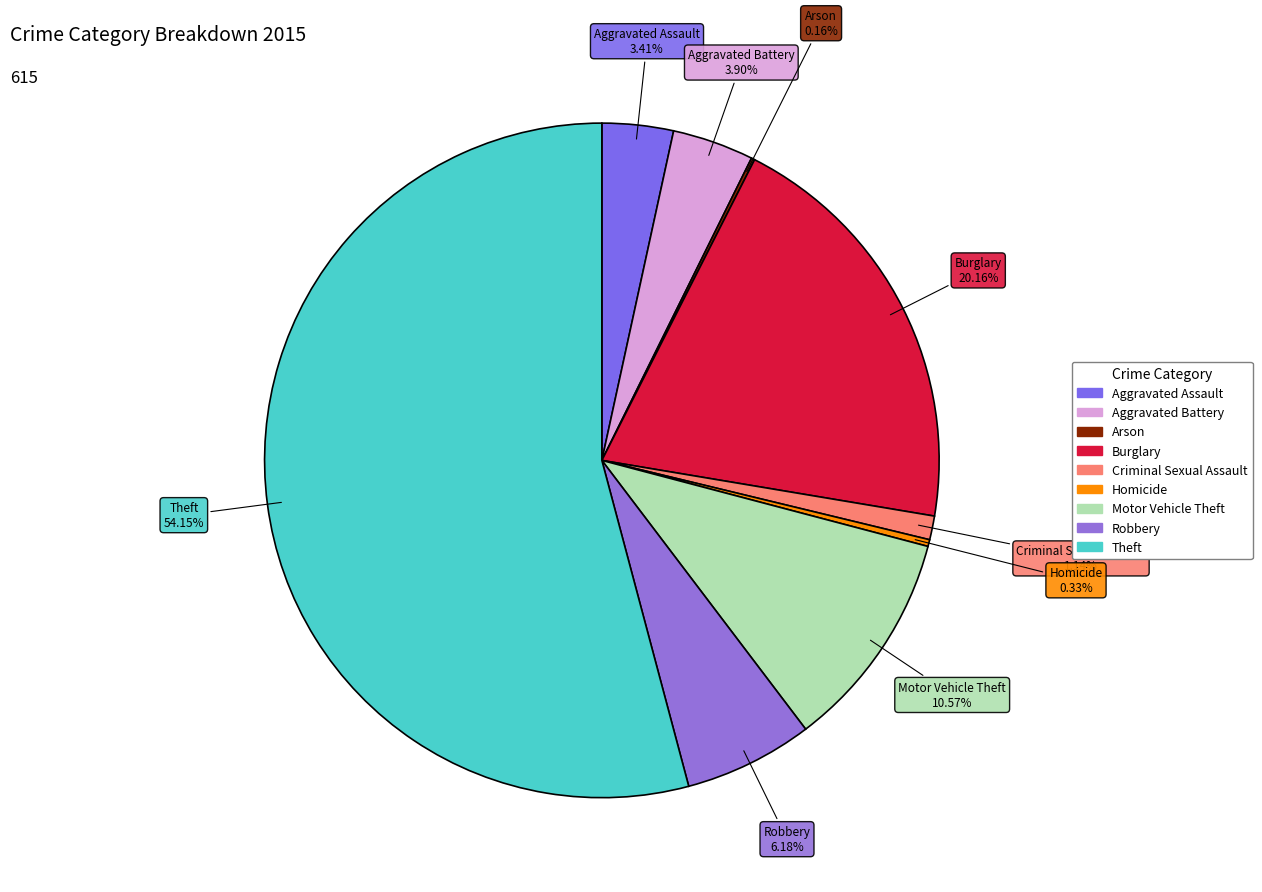

Is there a majority slice in this chart?

Yes